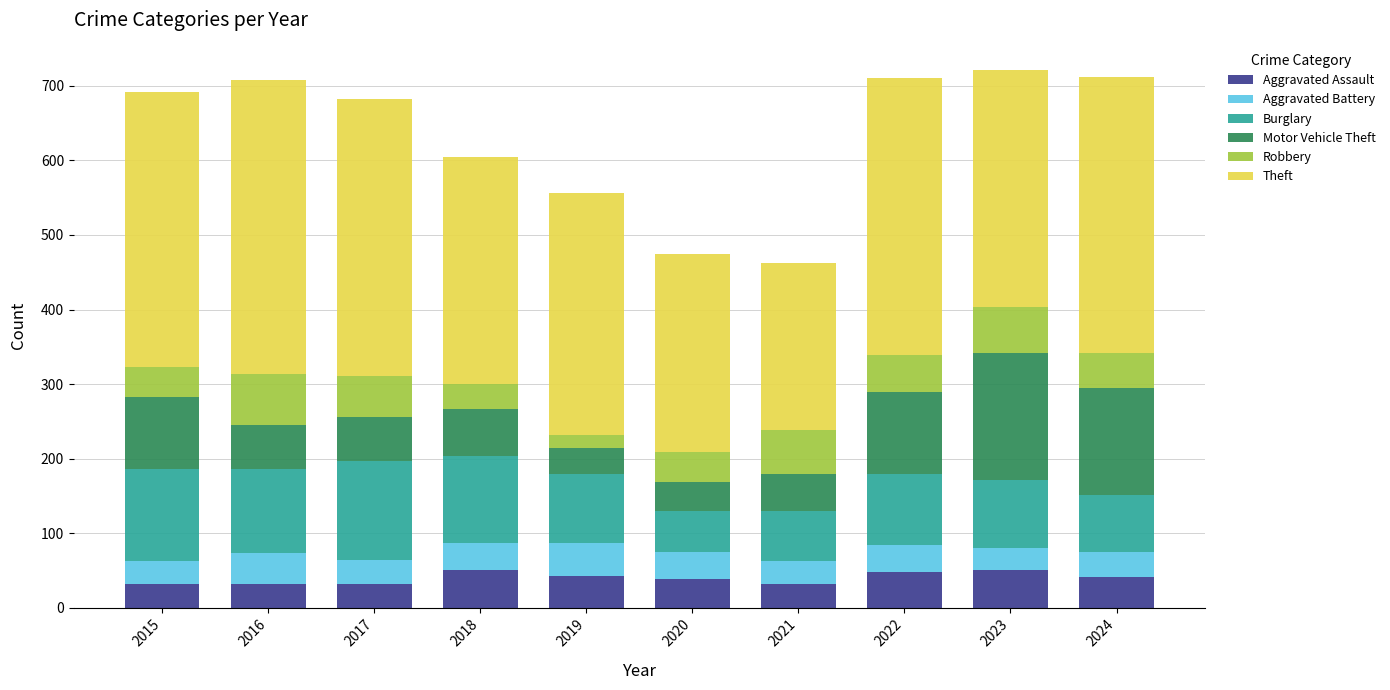

What are all the series names shown in the legend?

Aggravated Assault, Aggravated Battery, Burglary, Motor Vehicle Theft, Robbery, Theft